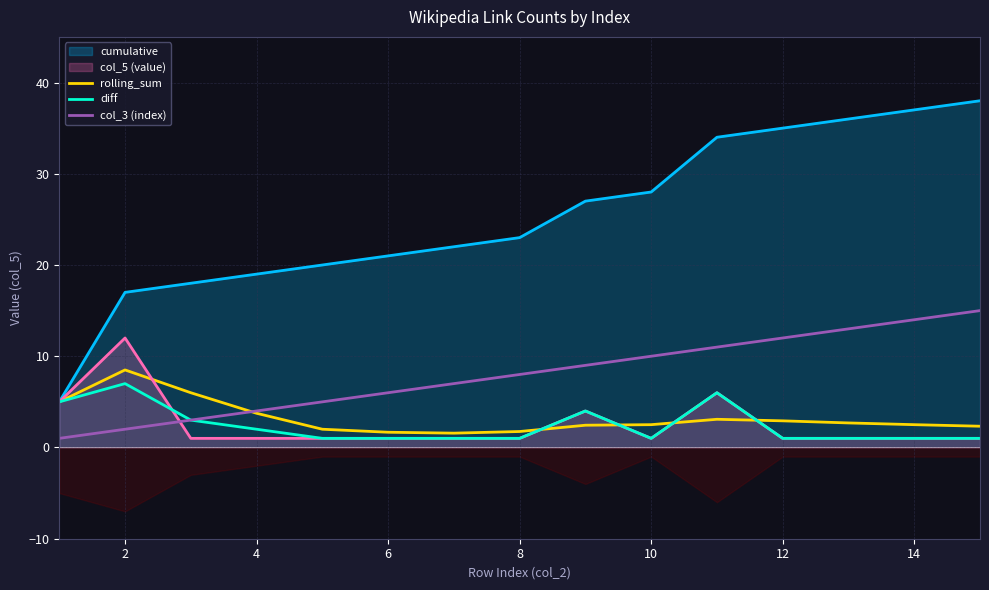

What is the value of the diff point at the 8th from the left?

1.0